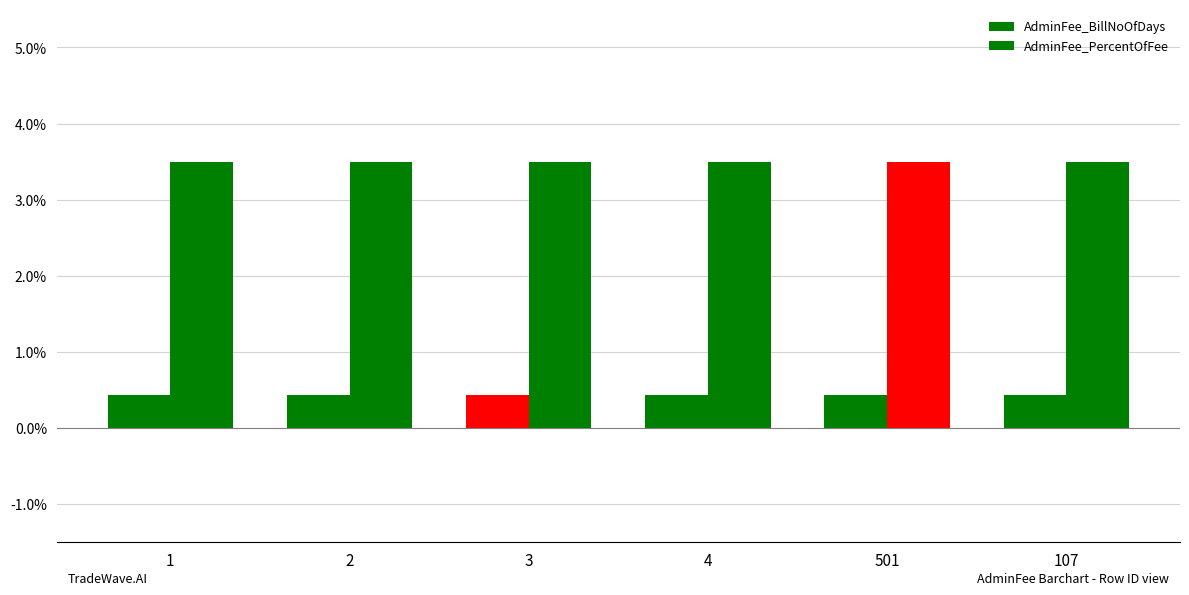

Is the value of AdminFee_PercentOfFee at 4 greater than the value of AdminFee_BillNoOfDays at 1?

Yes